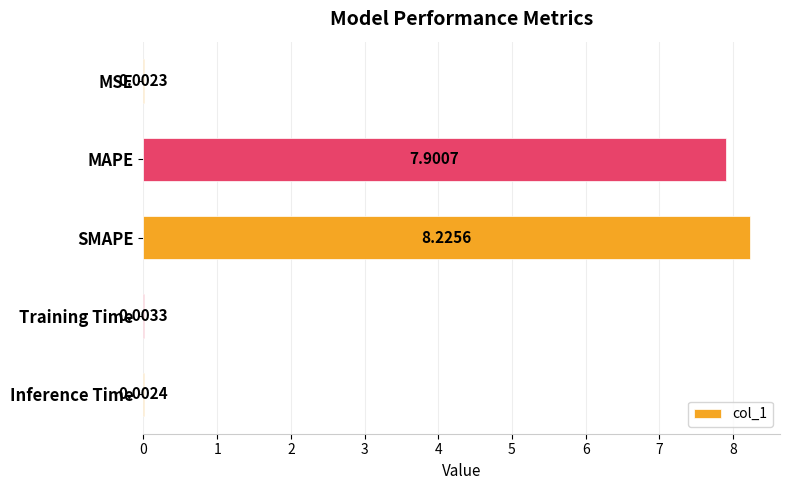

What is the change in value from MSE to MAPE?

+7.9